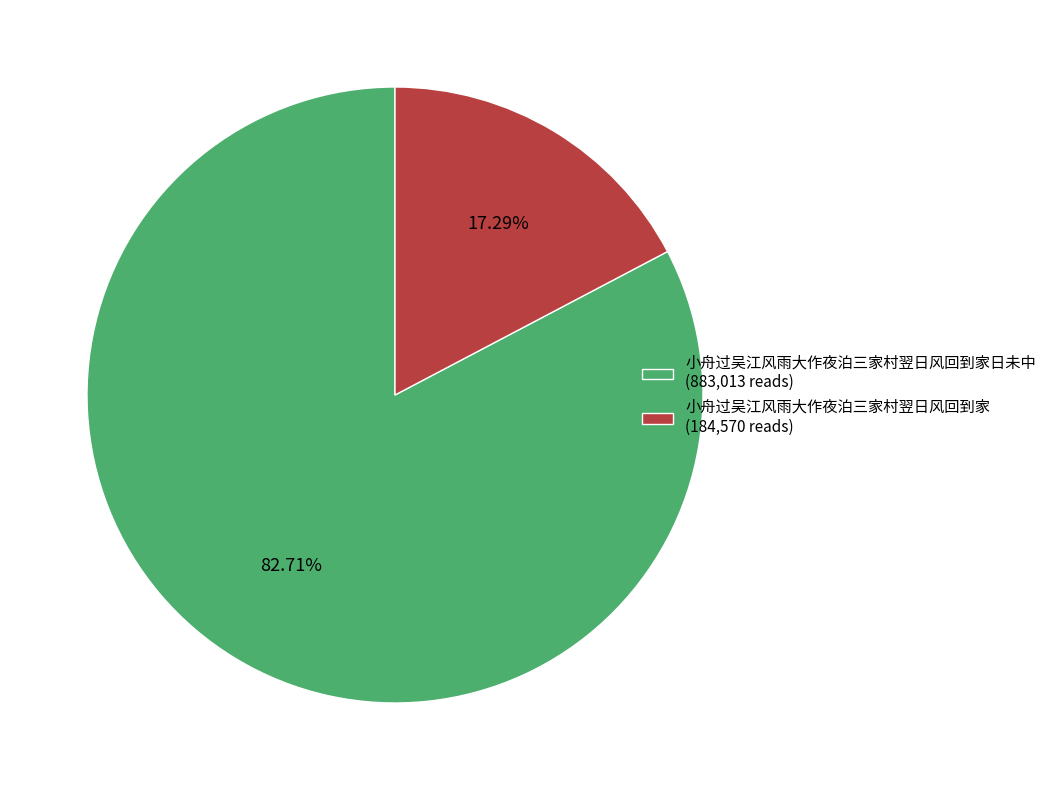

Count the number of slices in the pie.

2